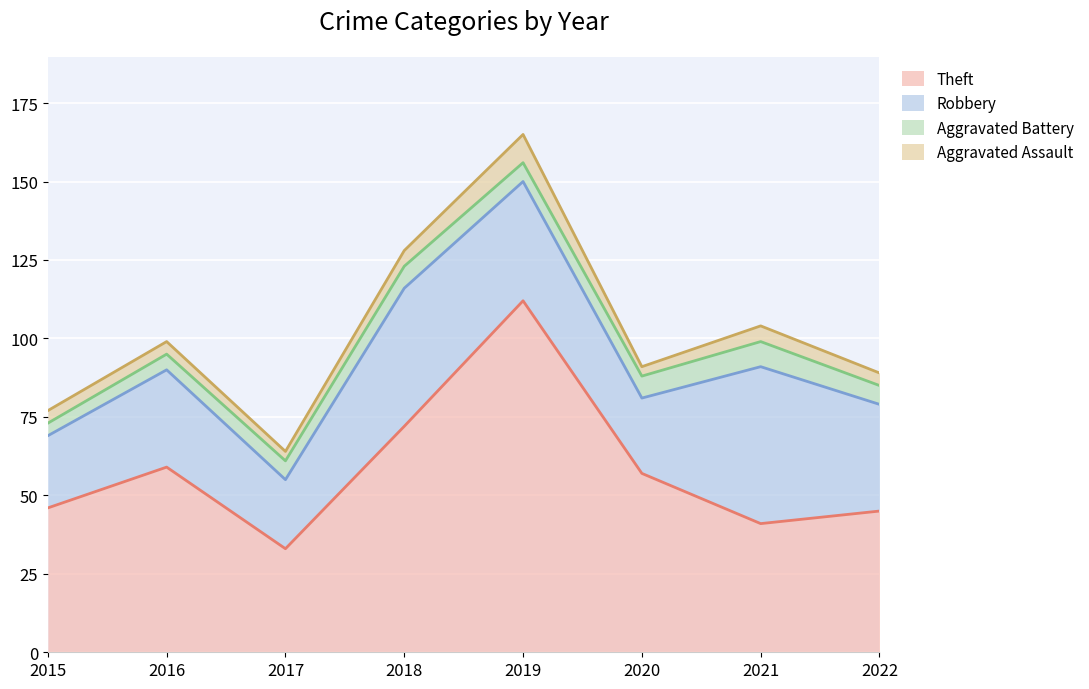

What is the approximate value of Robbery at 2019?

38